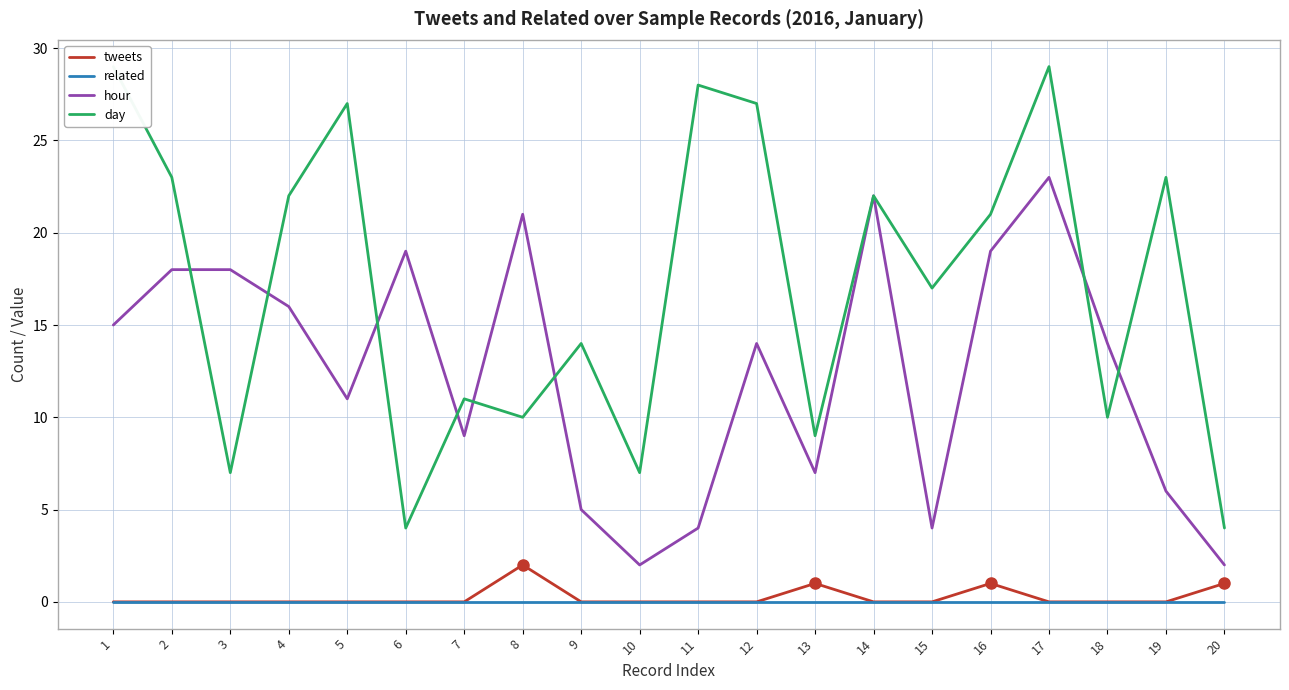

List the labels in order of related value, smallest first.

1, 2, 3, 4, 5, 6, 7, 8, 9, 10, 11, 12, 13, 14, 15, 16, 17, 18, 19, 20